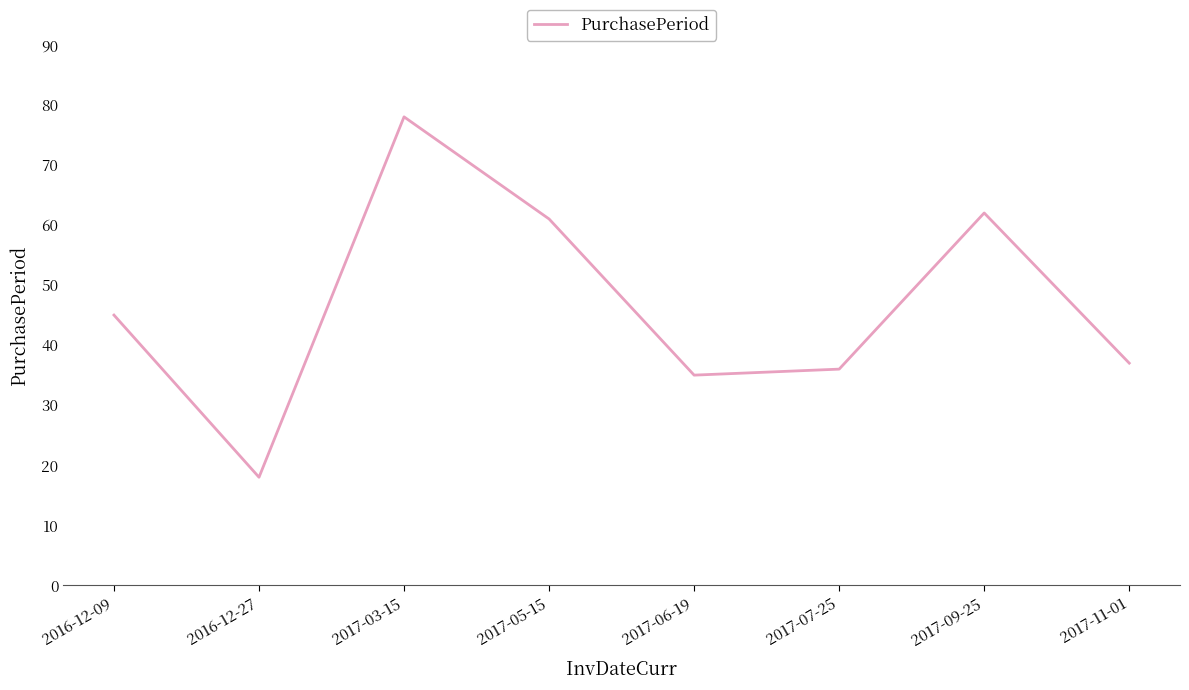

Which label corresponds to the largest value in the chart?

2017-03-15